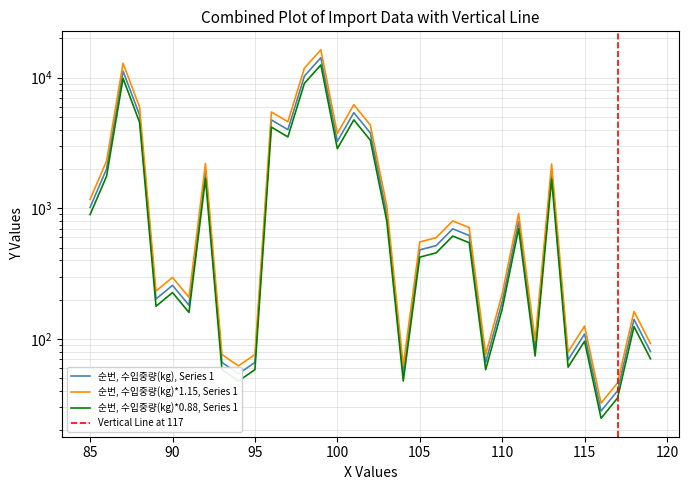

Reading left to right, what are all the values shown in this chart?

1017	2000	11232	5184	202	257	181	1917	66	54	66	4752	4000	10280	14232	3250	5400	3780	907	54	480	518	696	619	66	192	792	84	1901	69	109	28	40	141	80